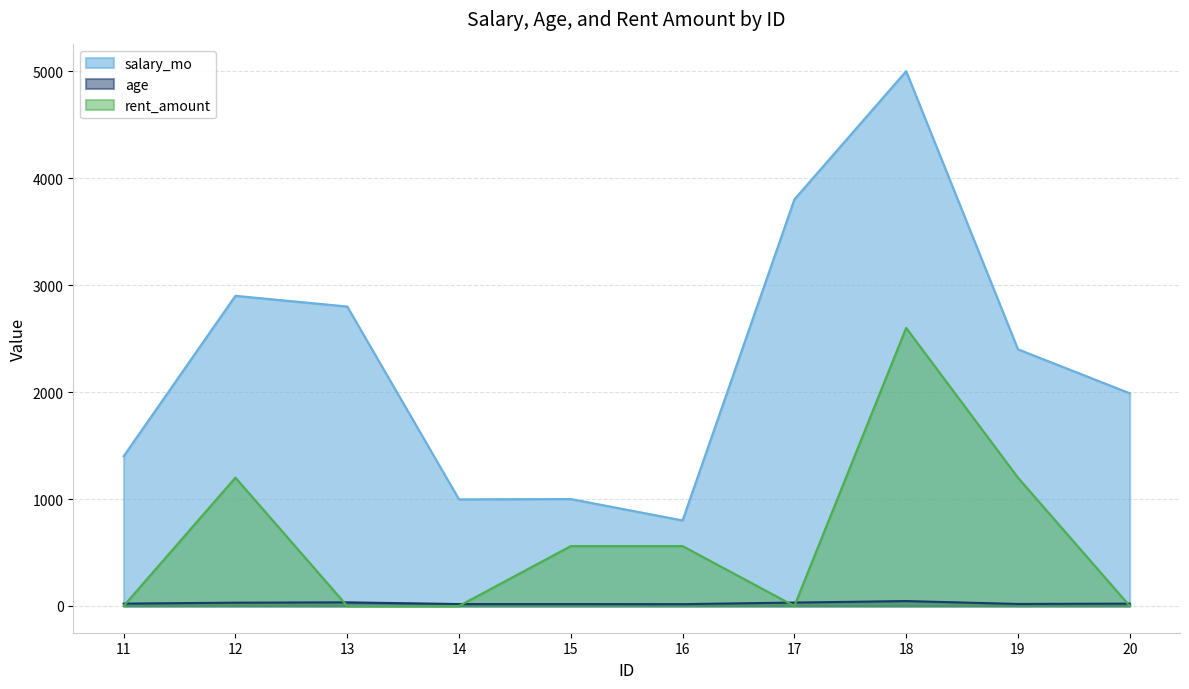

The salary_mo series shows 1989 at 20. True or false?

True